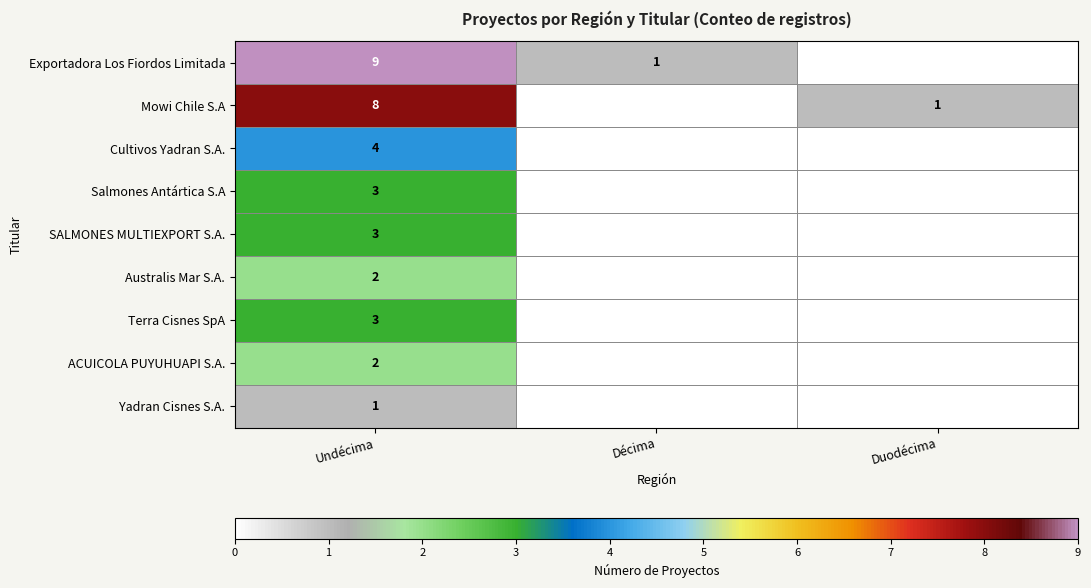

True or false: Exportadora Los Fiordos Limitada has a value of 1 at Décima.

True